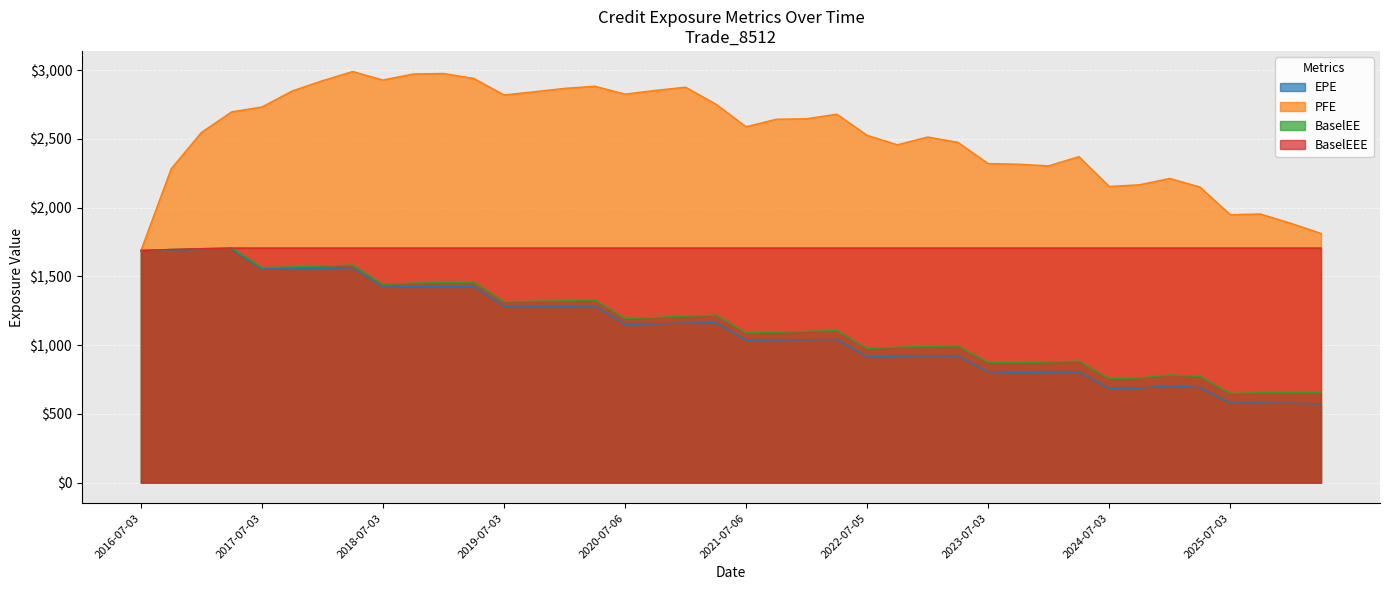

Is the value of EPE at 2020-10-05 greater than the value of BaselEE at 2024-10-03?

Yes